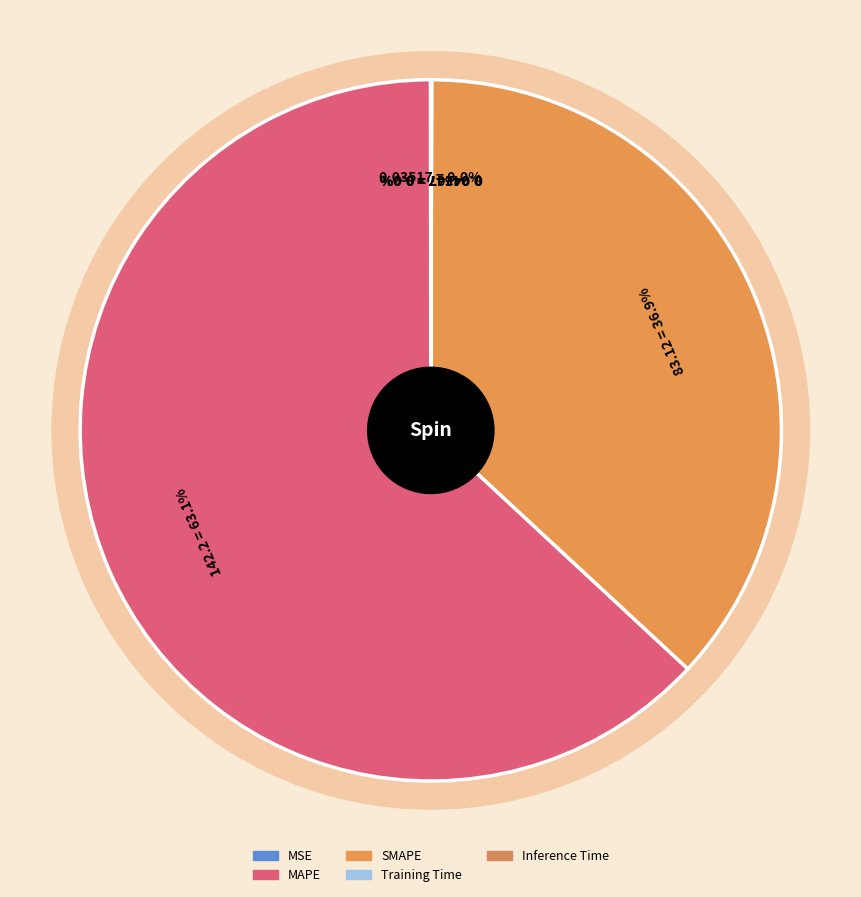

Which category accounts for the majority?

MAPE